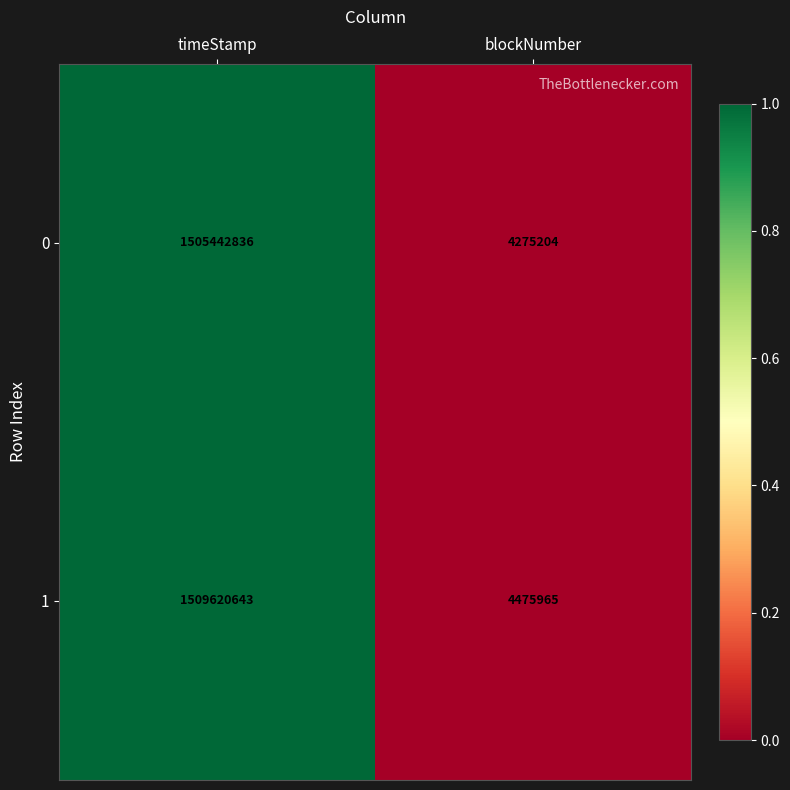

Reading left to right, list all the values displayed in this chart.

0: timeStamp=1505442836	blockNumber=4275204
1: timeStamp=1509620643	blockNumber=4475965